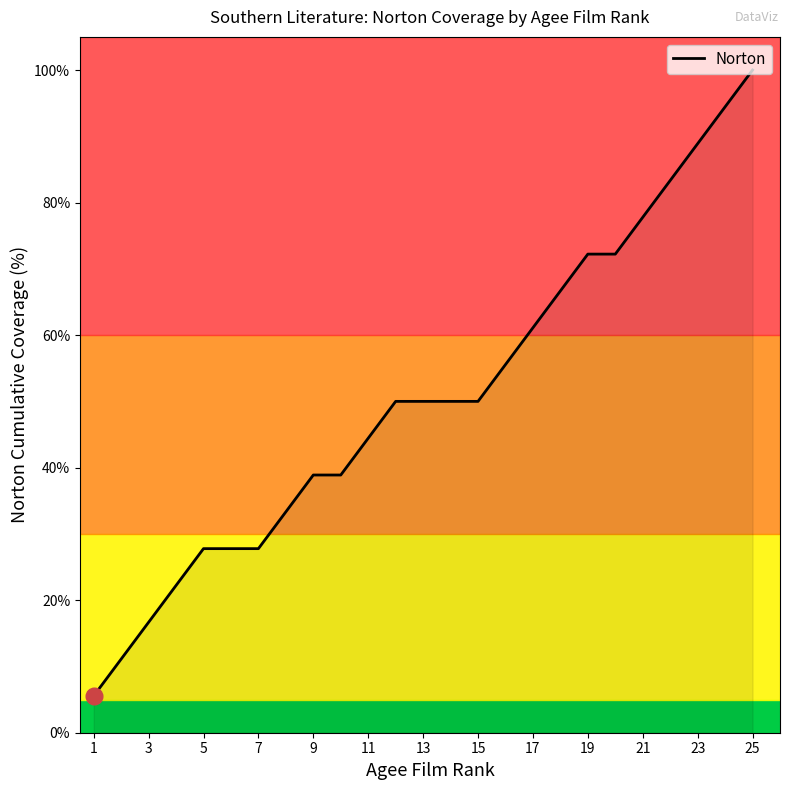

What is the smallest value displayed?

5.6